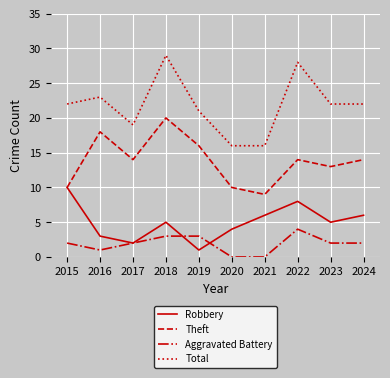

In Robbery, how many points are higher than both neighbors (excluding endpoints)?

2